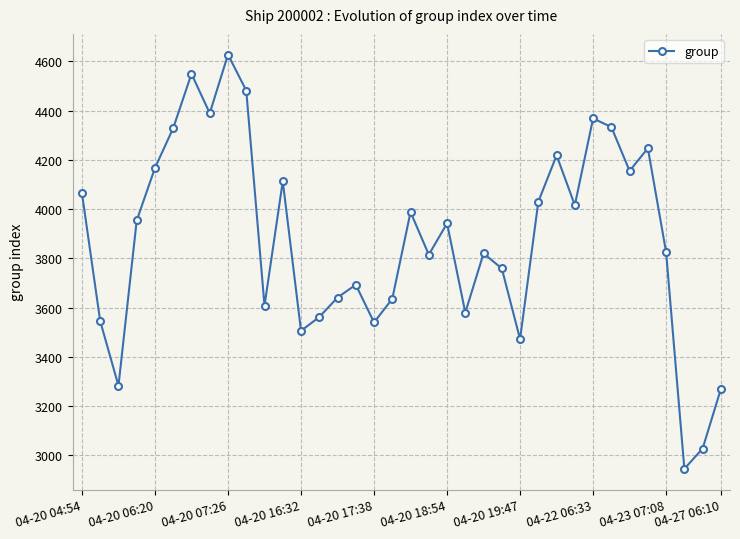

What is the smallest value displayed?

2946